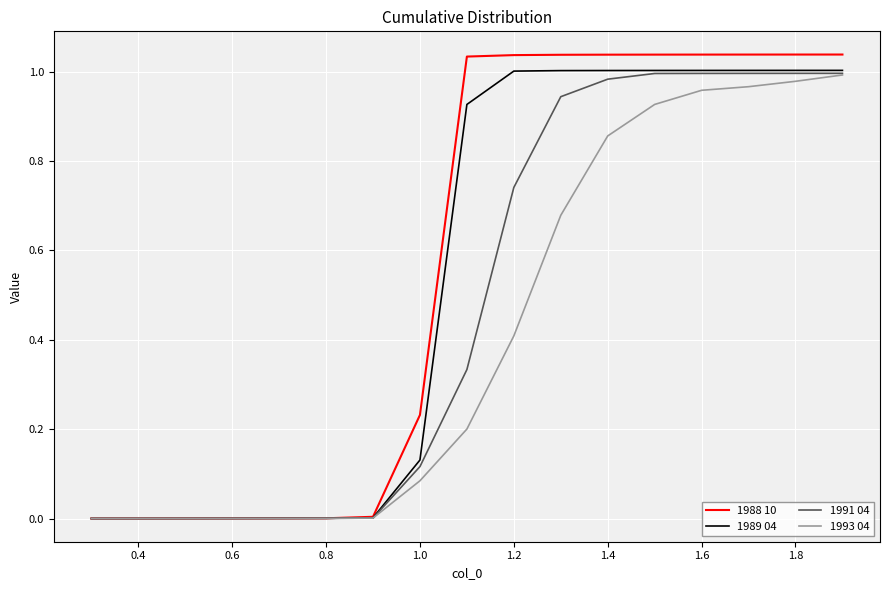

Which series has the largest range (max minus min)?

1988 10